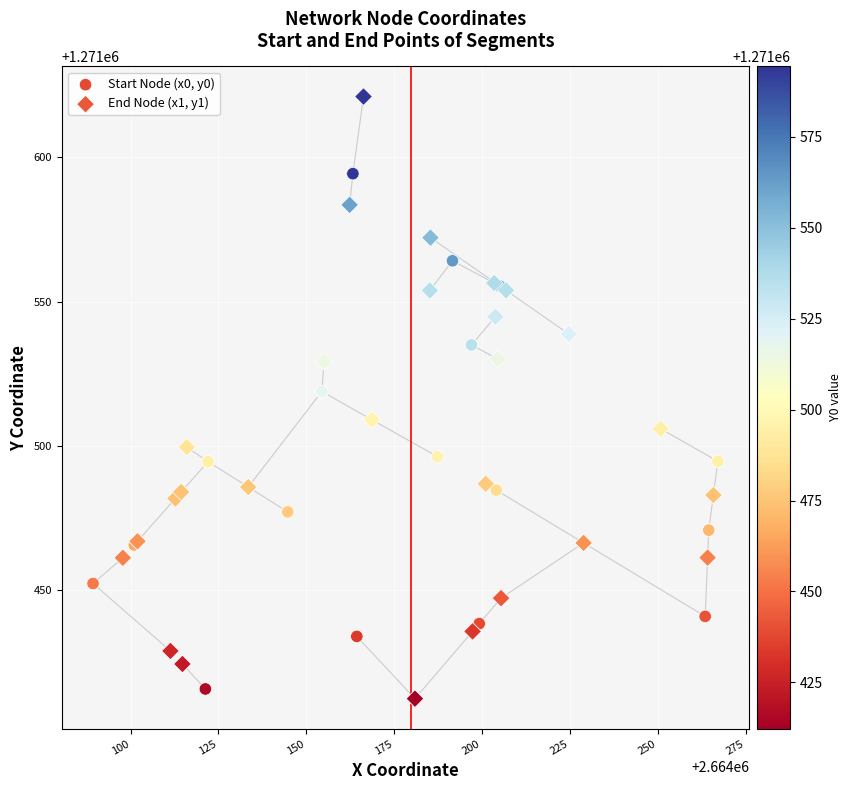

Which series has the largest Y range (max minus min)?

End Node (x1, y1)